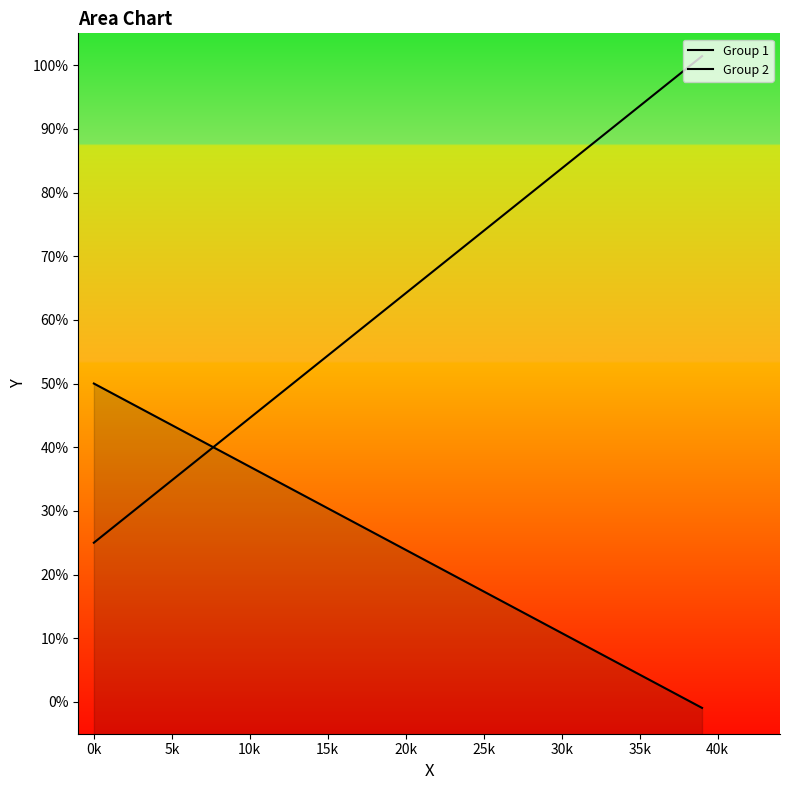

Where does the Group 2 series first go above 64?

20k